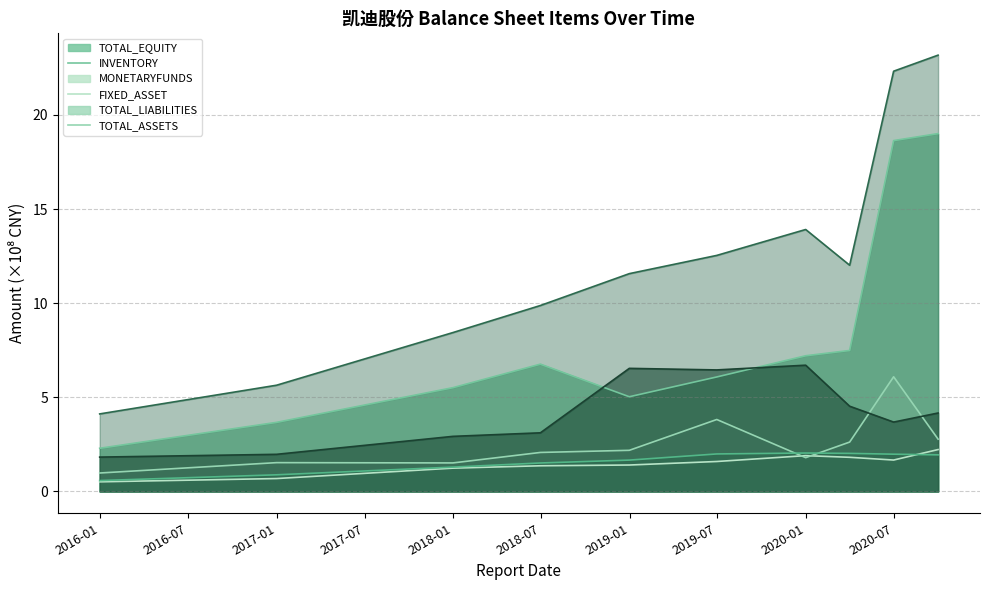

What is the approximate value of TOTAL_ASSETS at 2019-06-30?

12.5